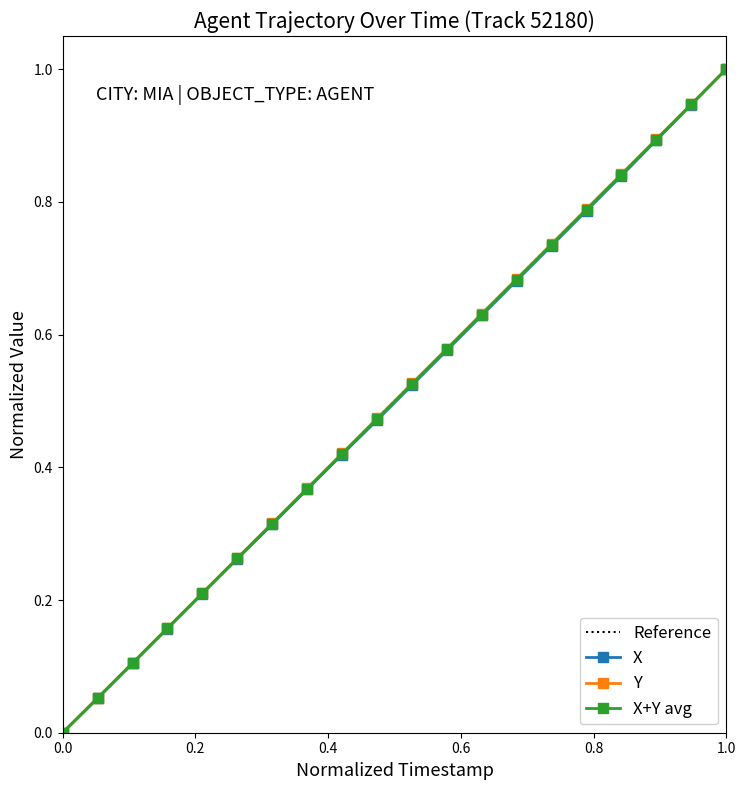

Does the chart display data point markers on the line(s)?

Yes